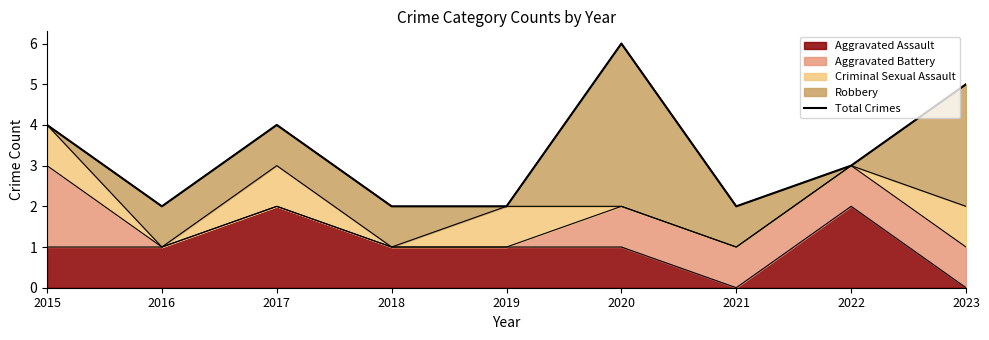

Approximately how many times larger is the value at 2019 compared to 2018?

1.0